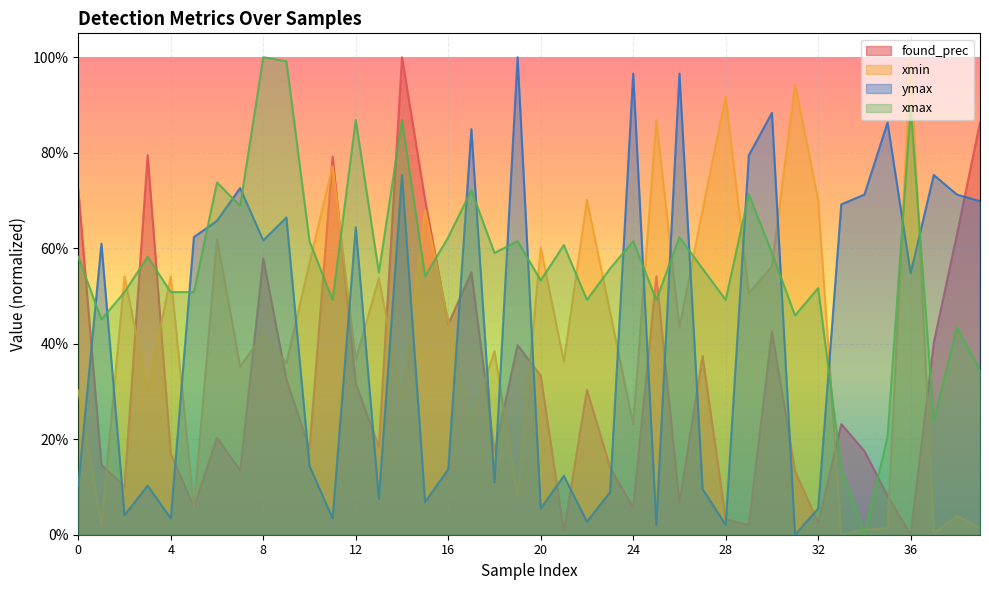

Is it true that found_prec equals 0.0 at 29?

False